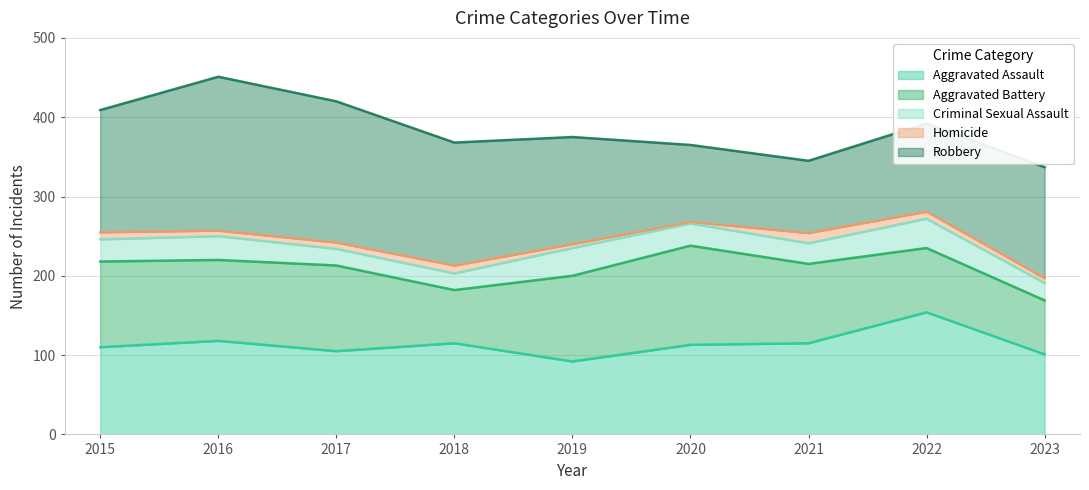

Which series changed the most between 2019 and 2021?

Robbery